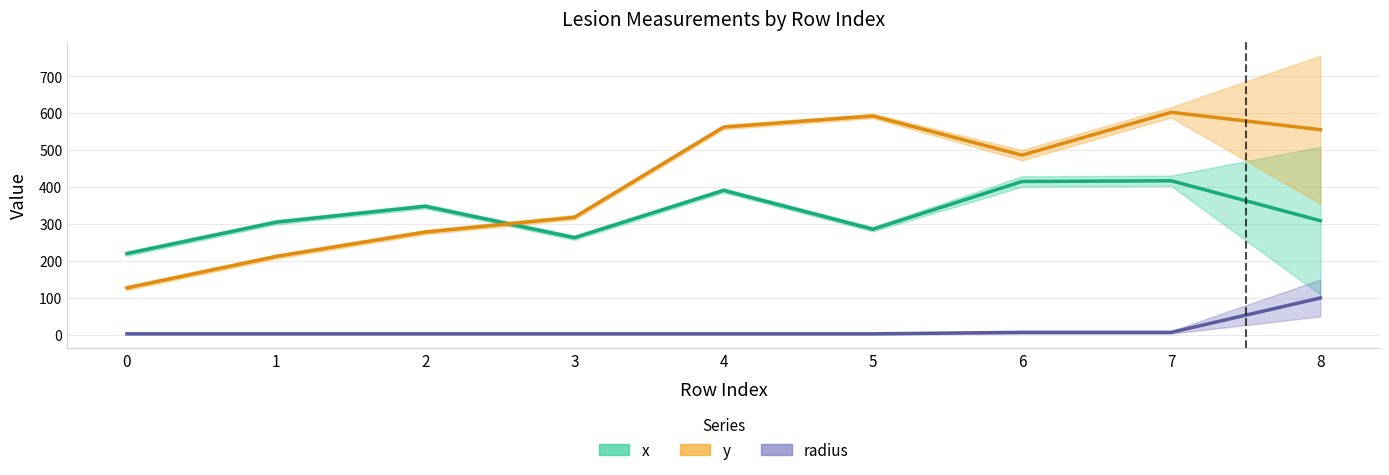

In y, how many points are higher than both neighbors (excluding endpoints)?

2